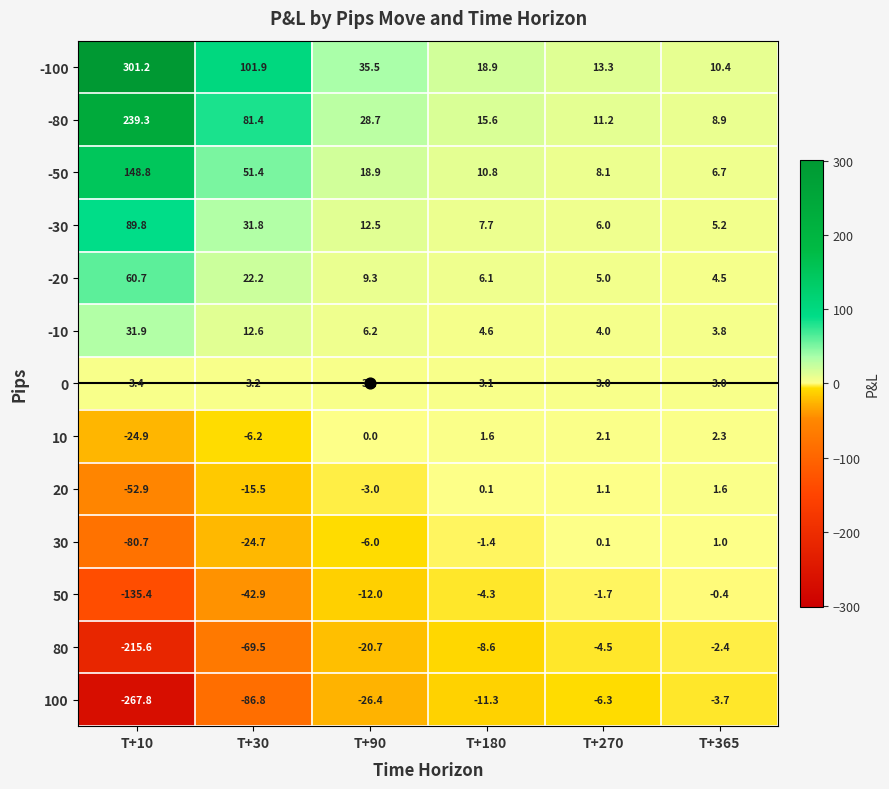

Between T+10 and T+180, which series saw the biggest shift?

-100